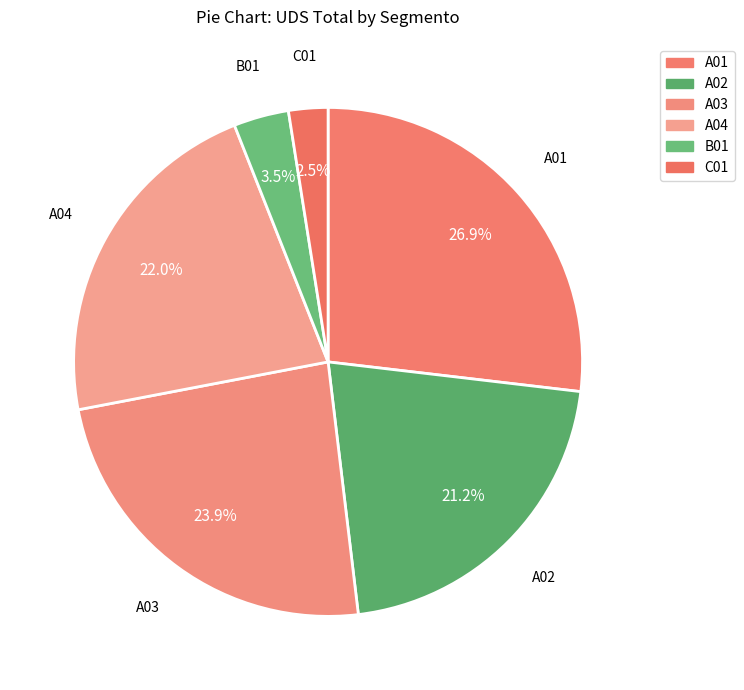

How many slices are in this pie chart?

6